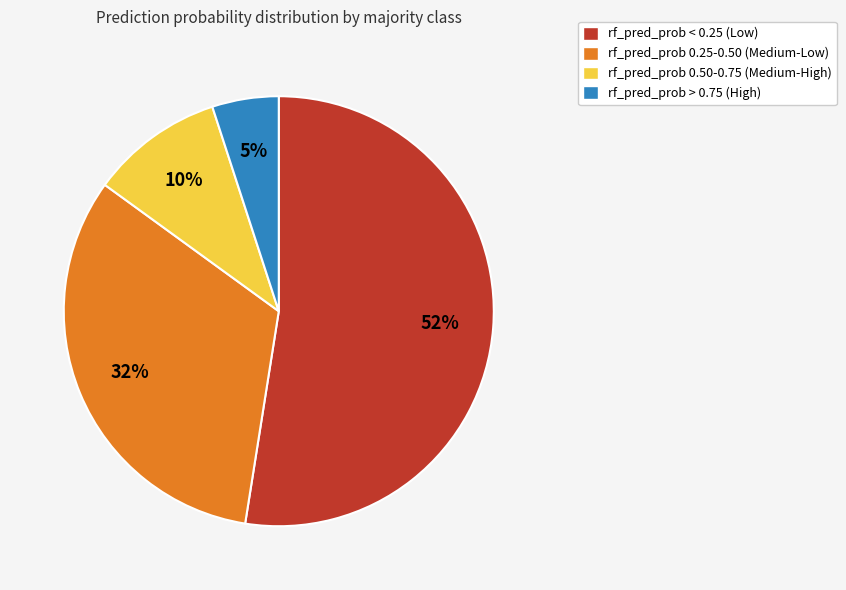

Does any single category account for the majority?

Yes